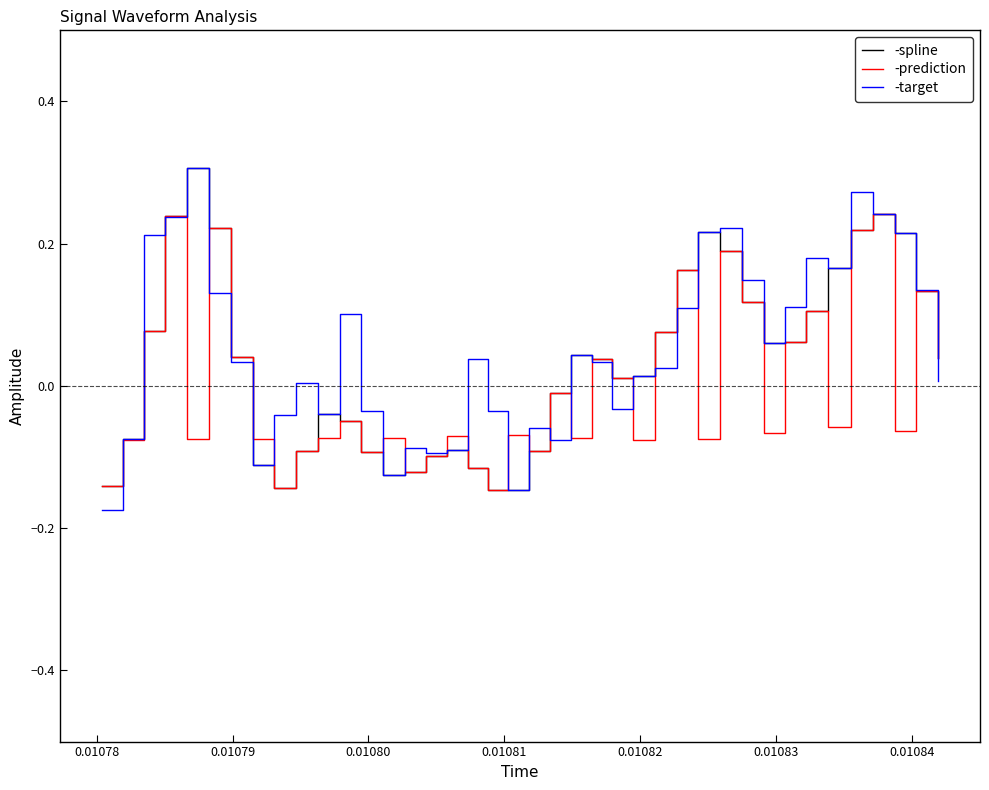

How many negative values does the -spline series have?

17